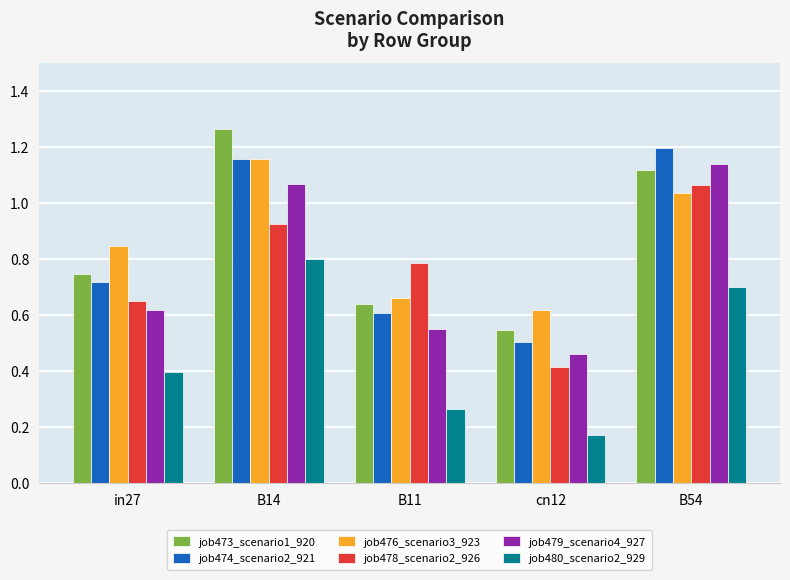

How many distinct data groups are displayed?

6